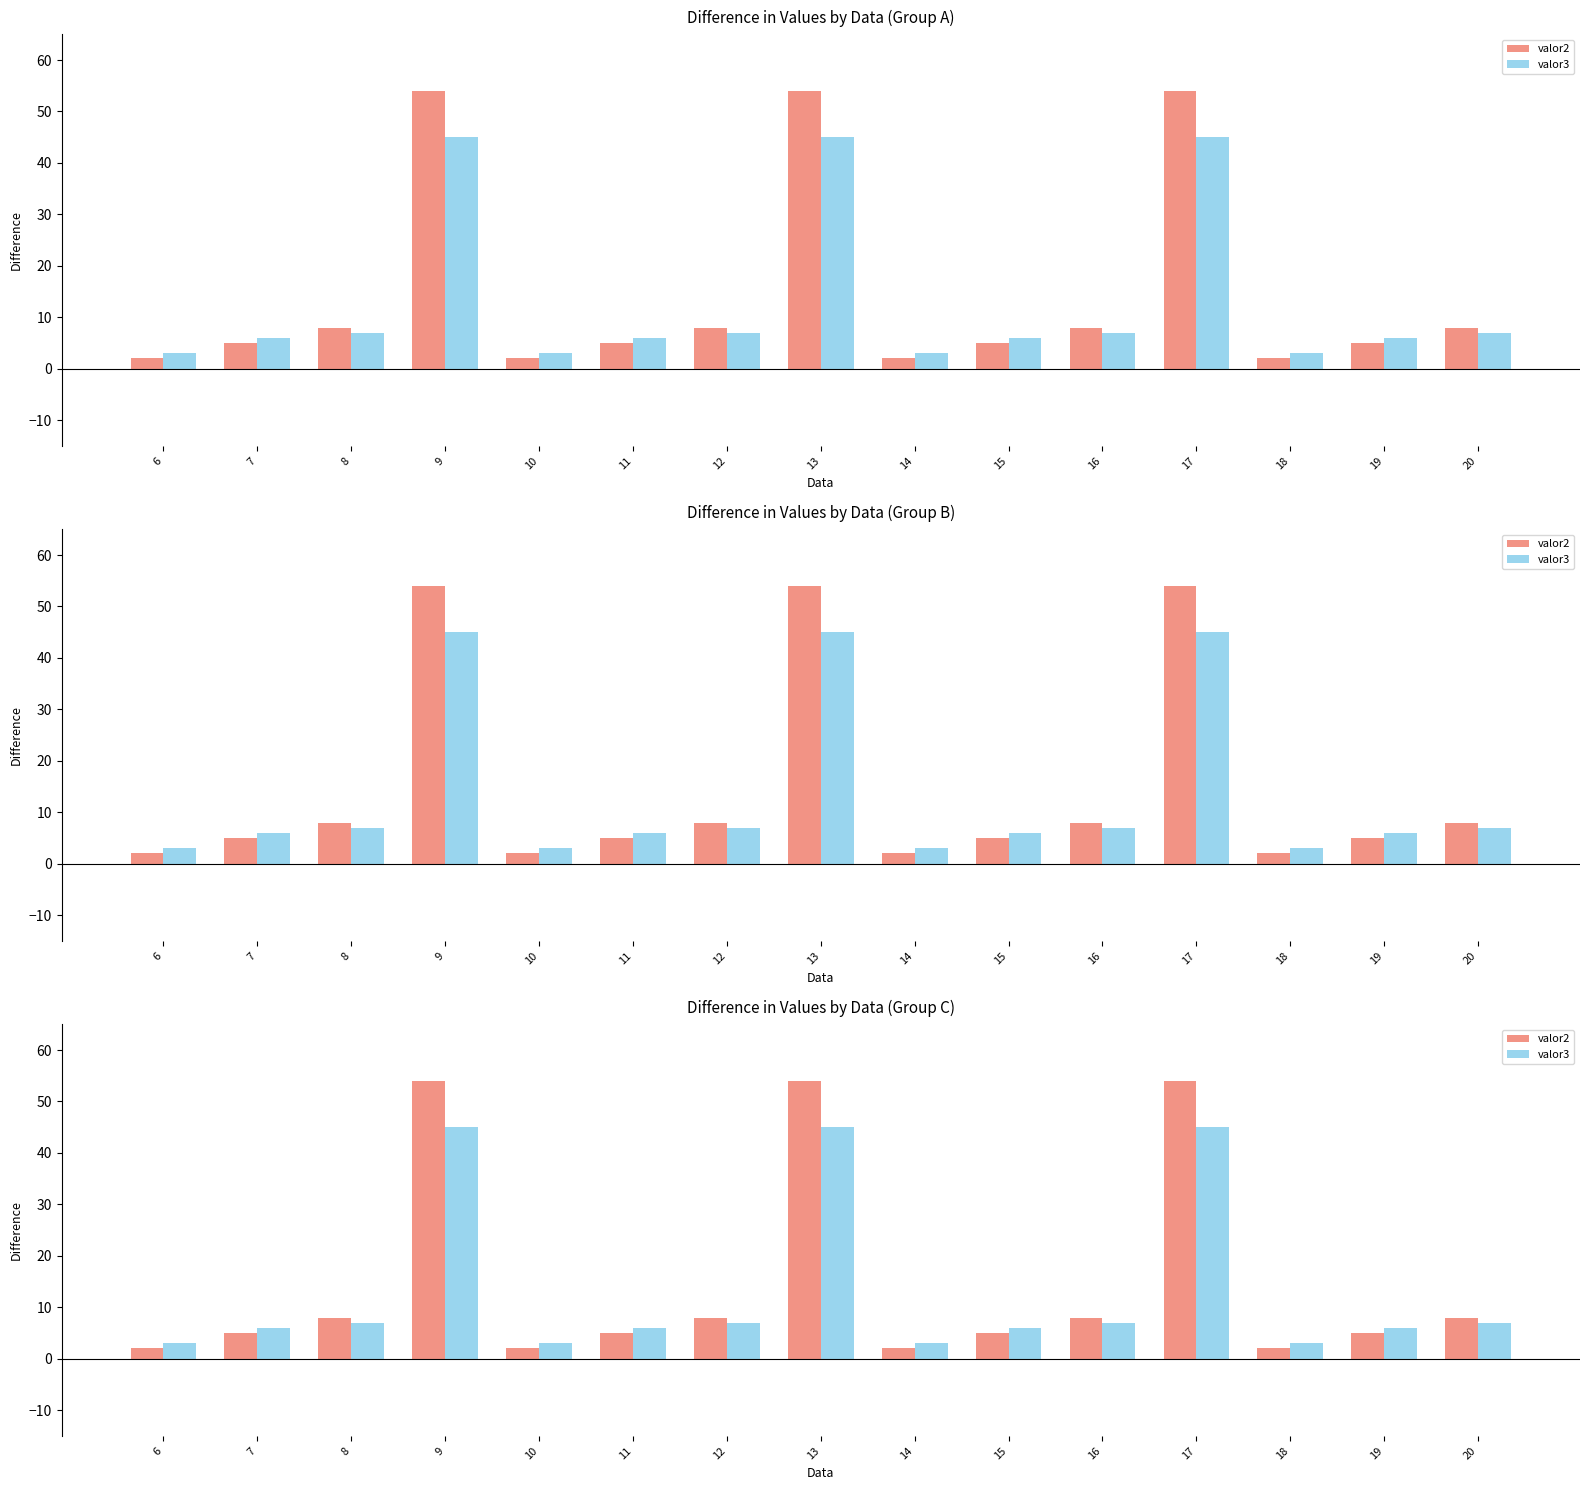

What is the difference between the second highest and minimum values in the valor2 series?

52